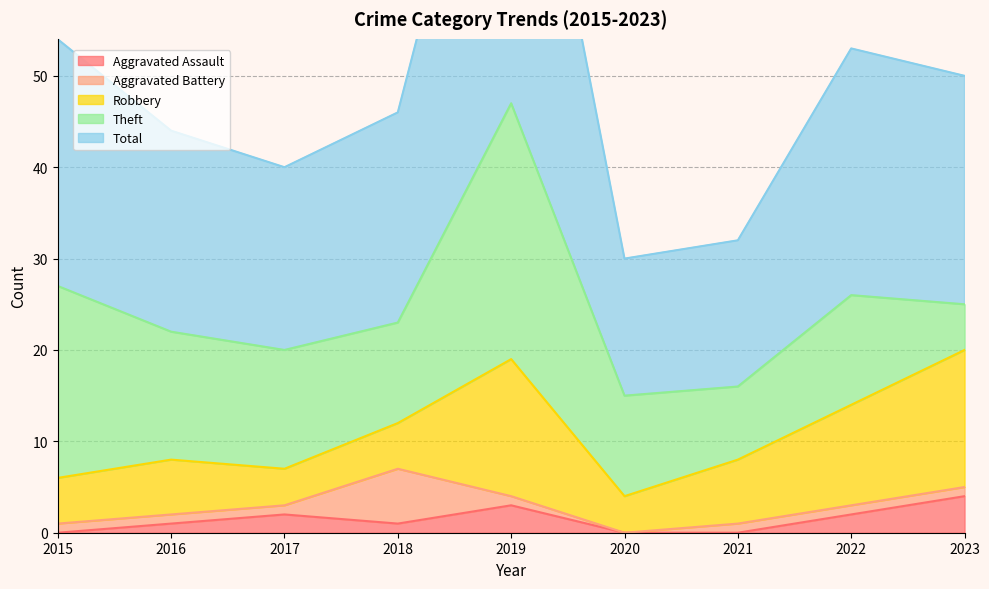

How many lines are shown in the chart?

5